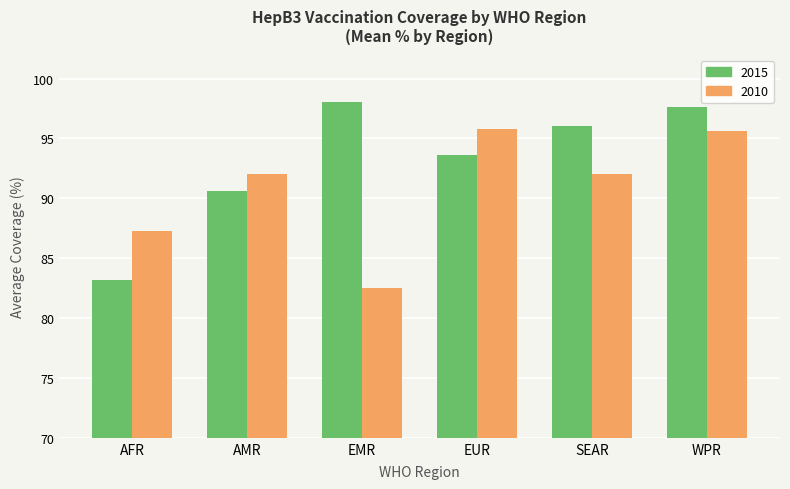

Are the bars horizontal?

No